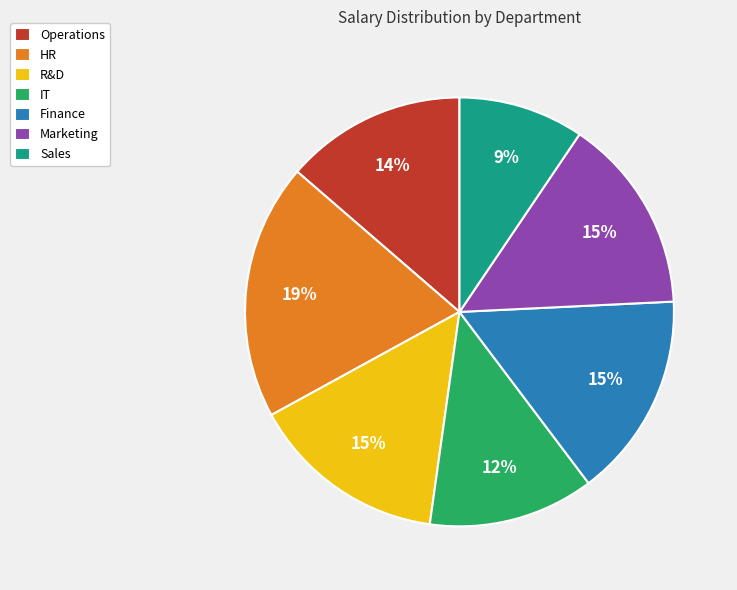

How many slices are in this pie chart?

7